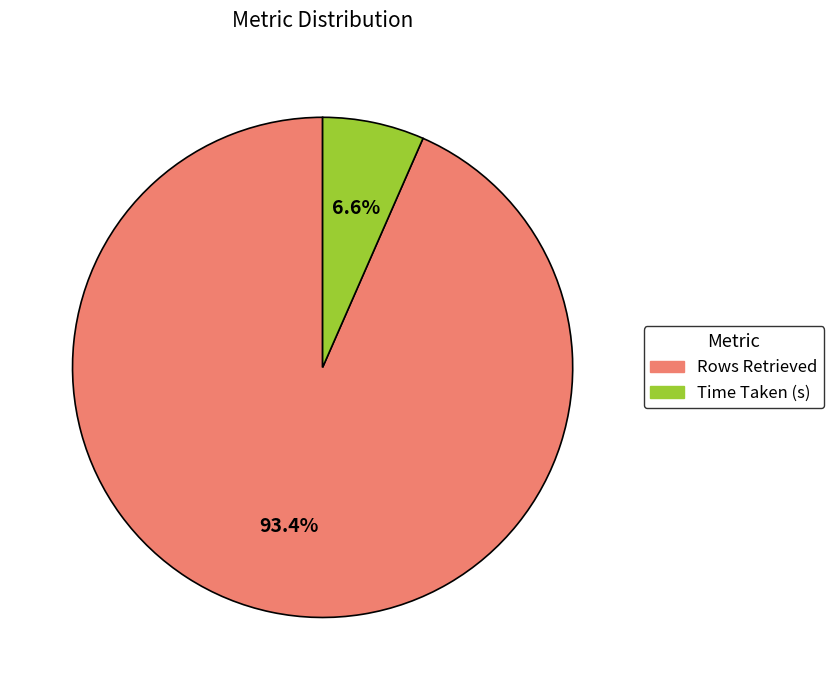

Combined, what portion of the pie is Time Taken (s) and Rows Retrieved?

100.0%